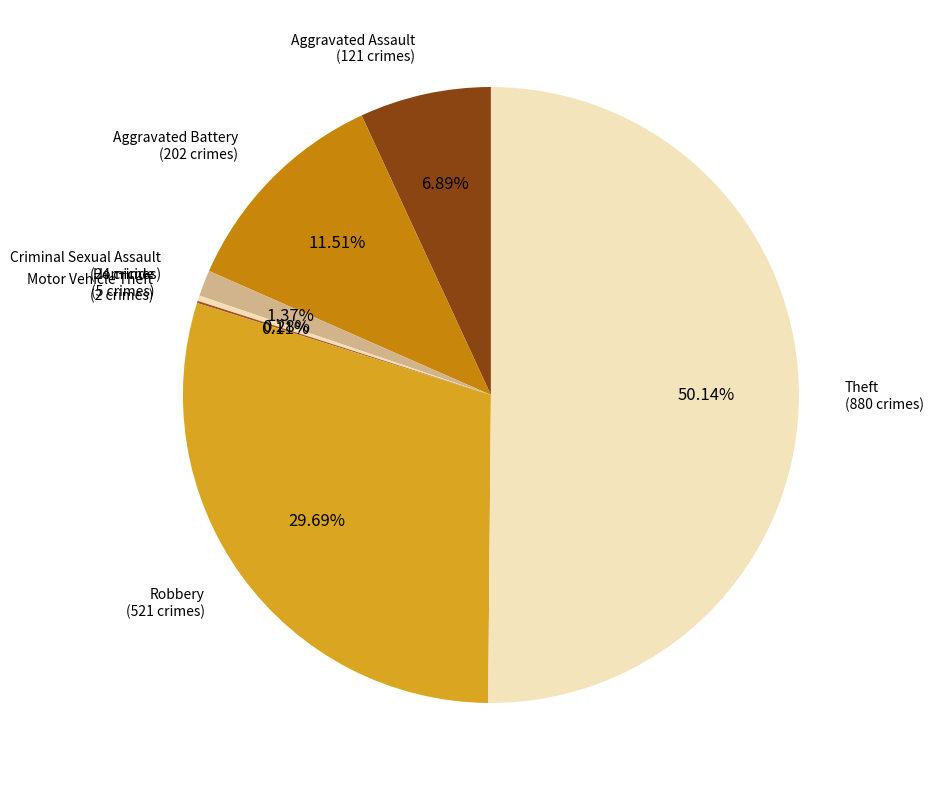

Is there any slice that represents more than half of the pie?

Yes